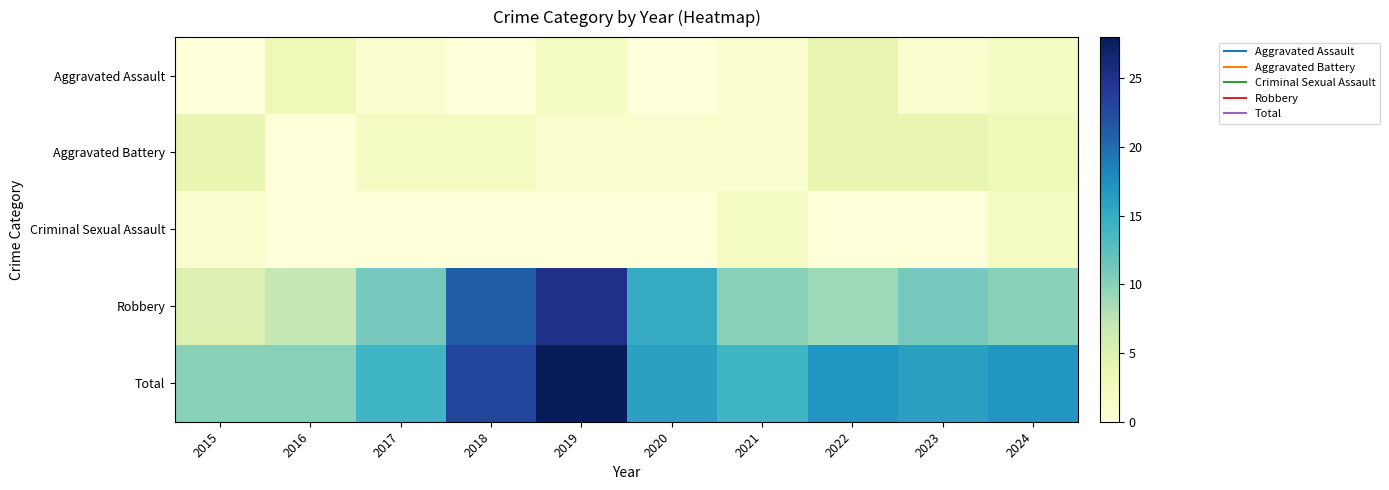

Reading right to left, extract all data points from this chart.

Aggravated Assault: 2024=2	2023=1	2022=4	2021=1	2020=0	2019=2	2018=0	2017=1	2016=3	2015=0
Aggravated Battery: 2024=3	2023=4	2022=4	2021=1	2020=1	2019=1	2018=2	2017=2	2016=0	2015=4
Criminal Sexual Assault: 2024=2	2023=0	2022=0	2021=2	2020=0	2019=0	2018=0	2017=0	2016=0	2015=1
Robbery: 2024=10	2023=11	2022=9	2021=10	2020=15	2019=25	2018=21	2017=11	2016=7	2015=5
Total: 2024=17	2023=16	2022=17	2021=14	2020=16	2019=28	2018=23	2017=14	2016=10	2015=10